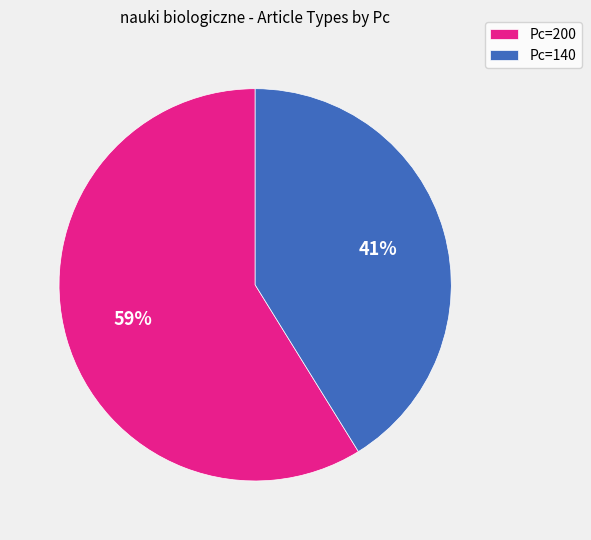

Between Pc=140 and Pc=200, which is larger?

Pc=200